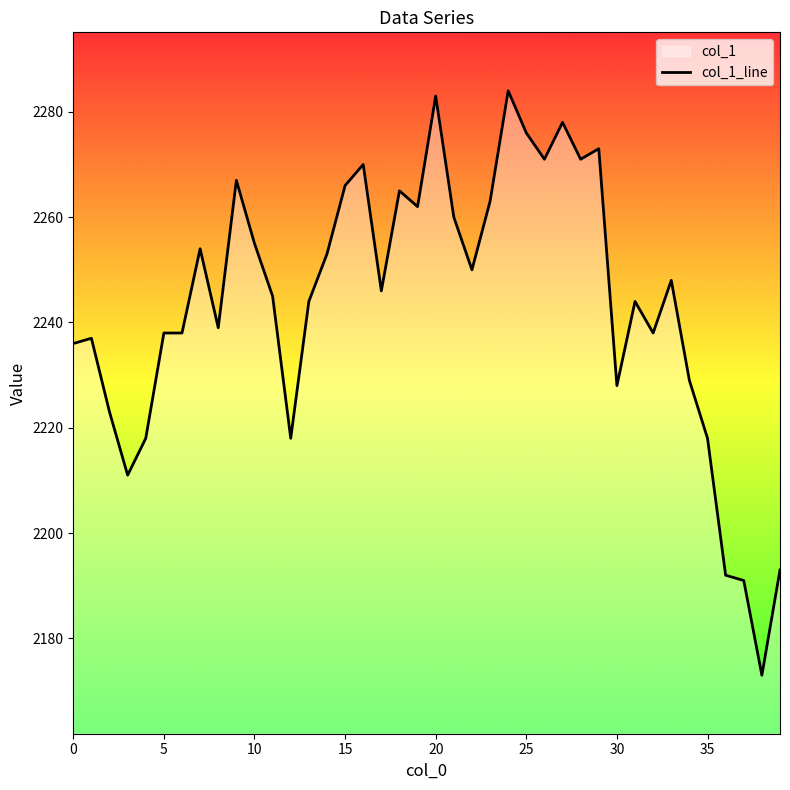

What is the greatest value displayed?

2284